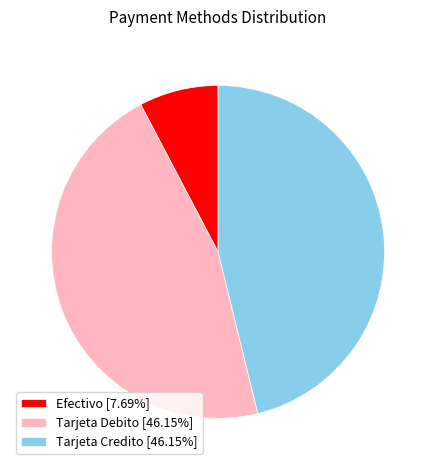

Is it true that Efectivo is 20% of the pie?

False